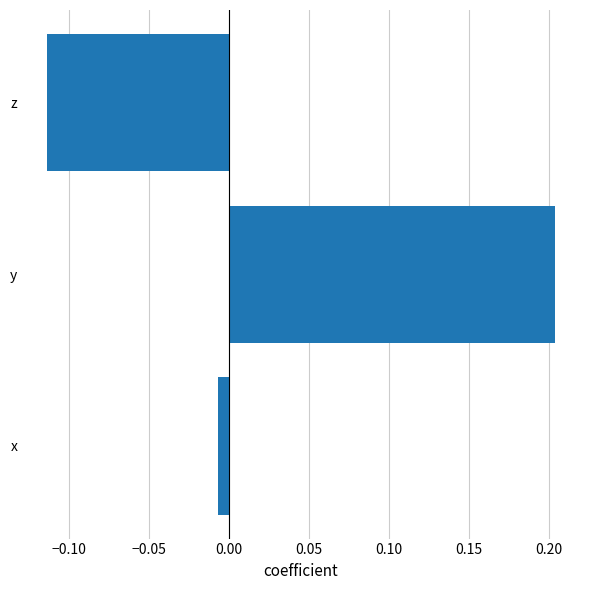

Which category has the lowest value across all series?

z